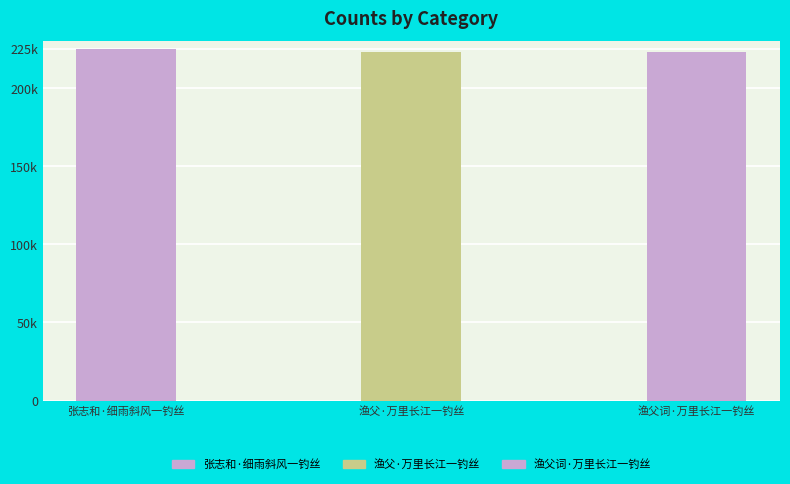

Which category has the highest value across all series?

张志和·细雨斜风一钓丝